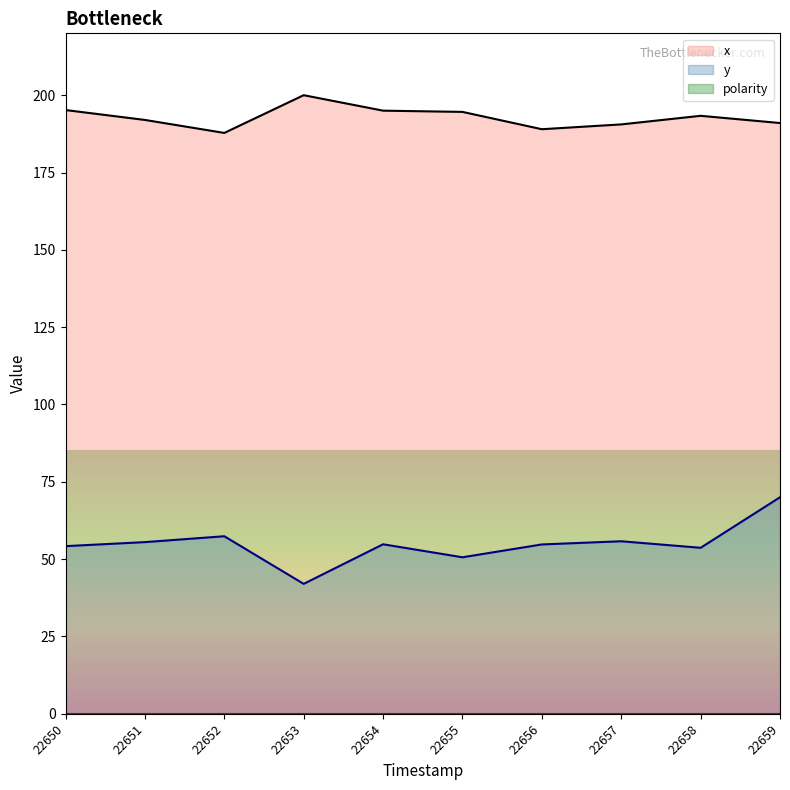

What is the value of the y_mean_per_ts point at the 9th from the left?

53.8